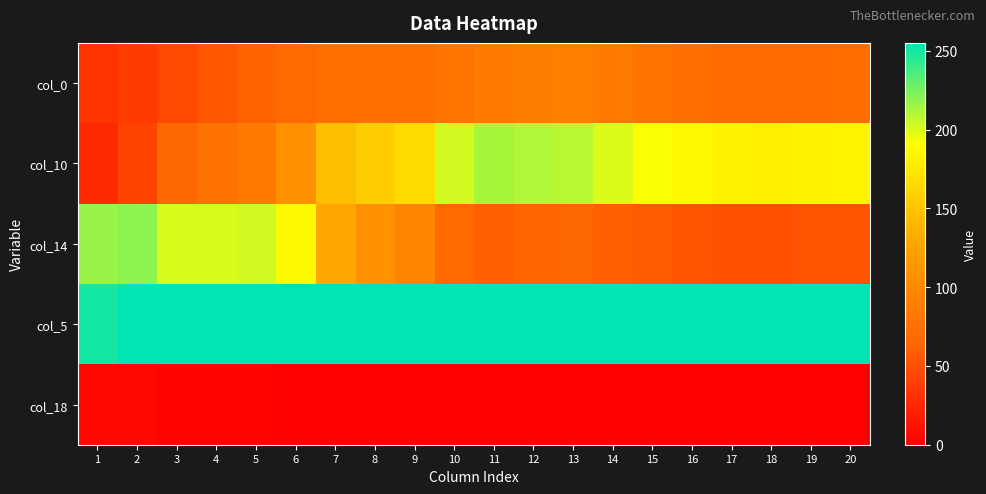

Reading left to right, what are all the values shown in this chart?

col_0: 1=32	2=37	3=46	4=54	5=62	6=68	7=73	8=73	9=73	10=79	11=84	12=88	13=90	14=85	15=77	16=72	17=69	18=67	19=69	20=70
col_10: 1=26	2=42	3=65	4=76	5=85	6=106	7=145	8=156	9=166	10=203	11=213	12=211	13=209	14=200	15=192	16=187	17=183	18=181	19=183	20=184
col_14: 1=217	2=220	3=201	4=201	5=203	6=187	7=128	8=107	9=94	10=67	11=61	12=64	13=65	14=61	15=57	16=53	17=51	18=51	19=52	20=52
col_5: 1=250	2=255	3=255	4=255	5=255	6=255	7=255	8=255	9=255	10=255	11=255	12=255	13=255	14=255	15=255	16=255	17=255	18=255	19=255	20=255
col_18: 1=5	2=5	3=2	4=2	5=2	6=1	7=0	8=0	9=0	10=0	11=0	12=0	13=0	14=0	15=0	16=0	17=0	18=0	19=0	20=0